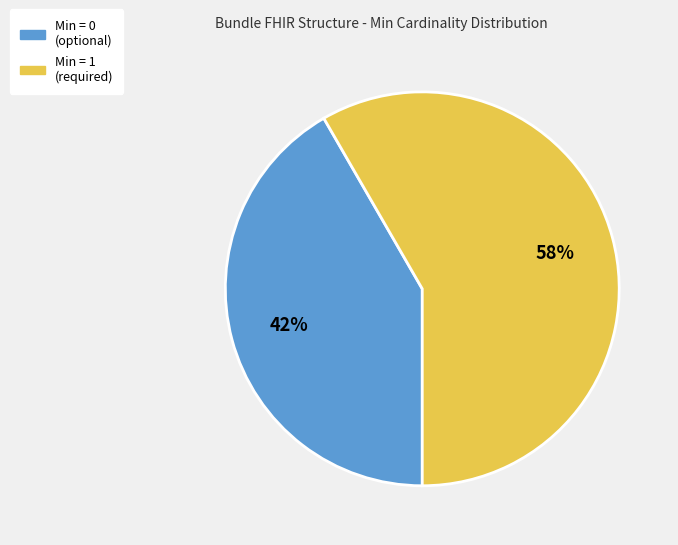

To the nearest percent, what is the average slice percentage?

50%